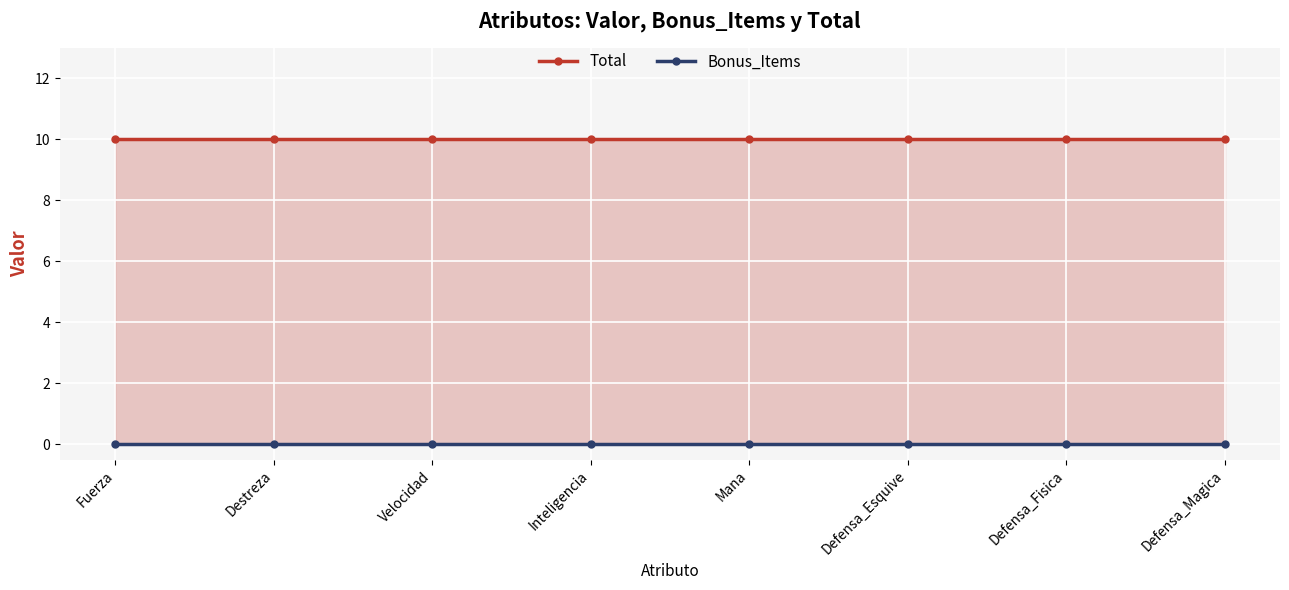

True or false: Total and Bonus_Items cross at least once.

False